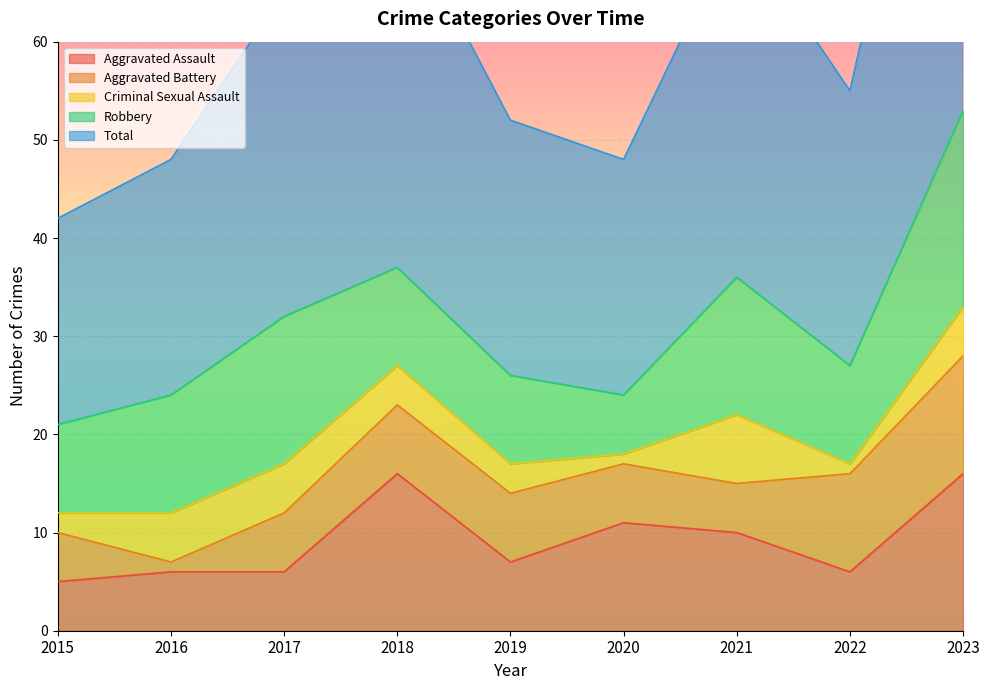

What are all the series names shown in the legend?

Aggravated Assault, Aggravated Battery, Criminal Sexual Assault, Robbery, Total